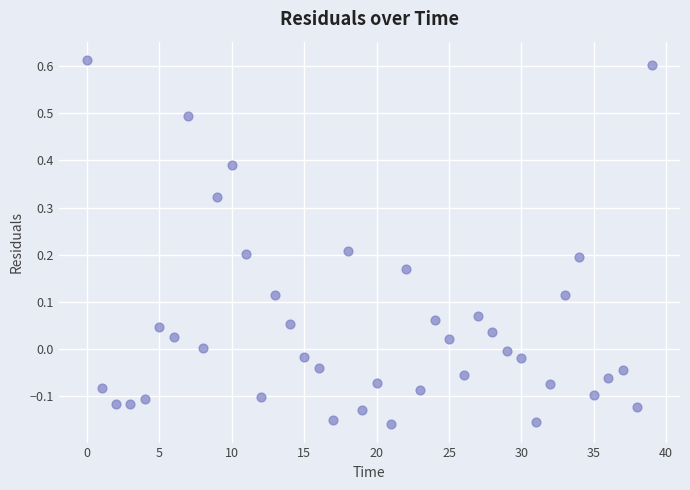

What is the range of Y values (max minus min)?

0.8